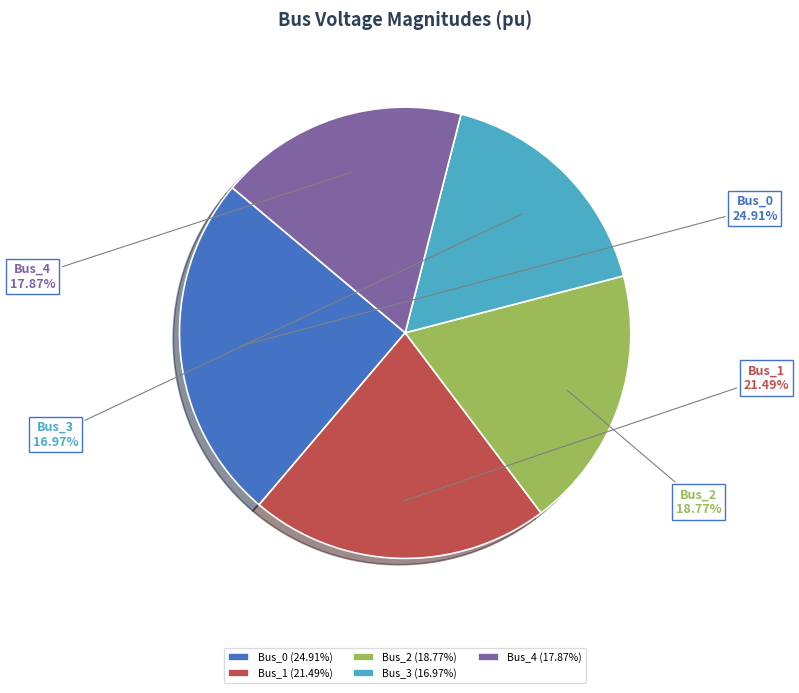

Which has a higher value, Bus_1 or Bus_3?

Bus_1